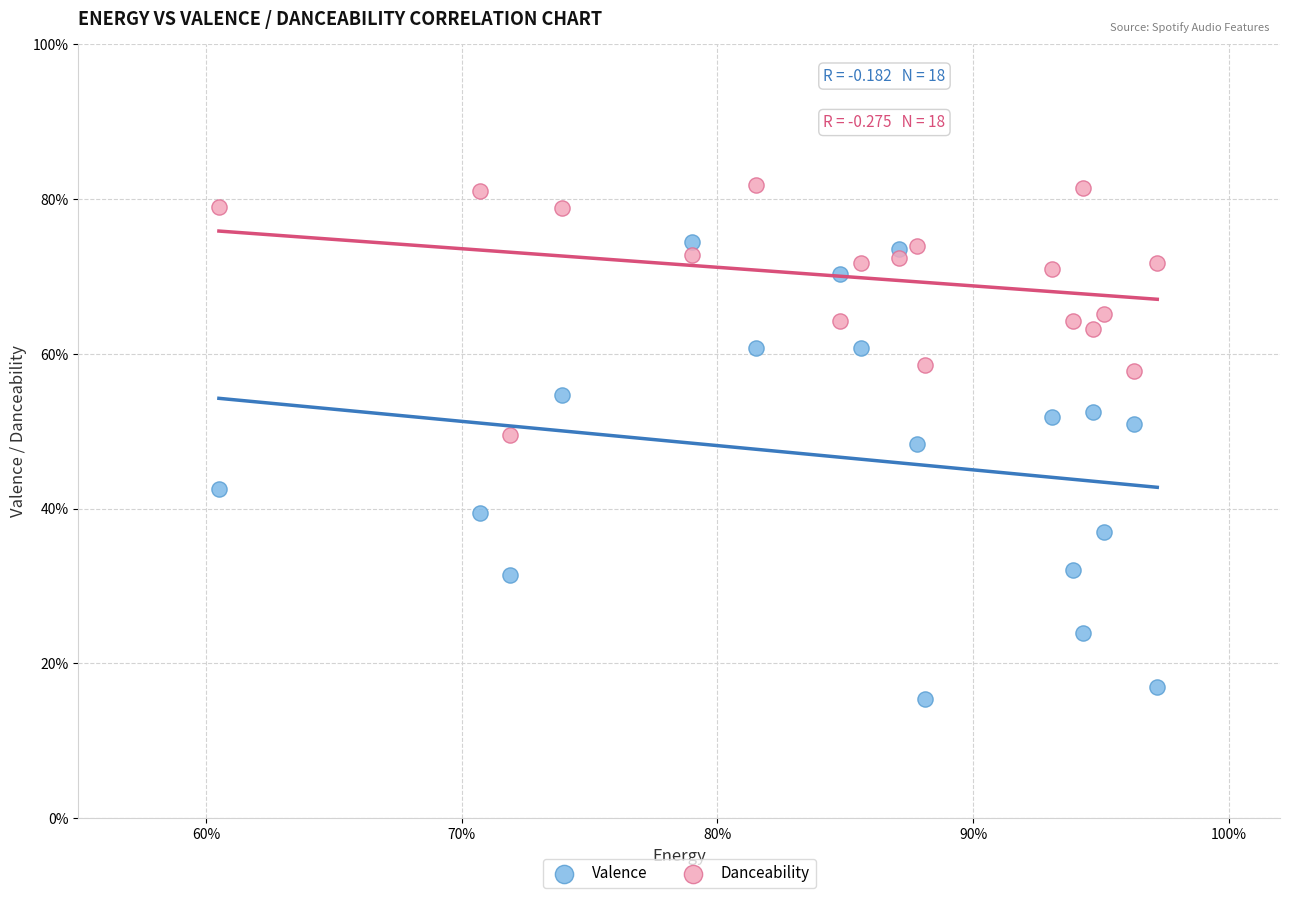

What are all the series names shown in the legend?

Valence, Danceability